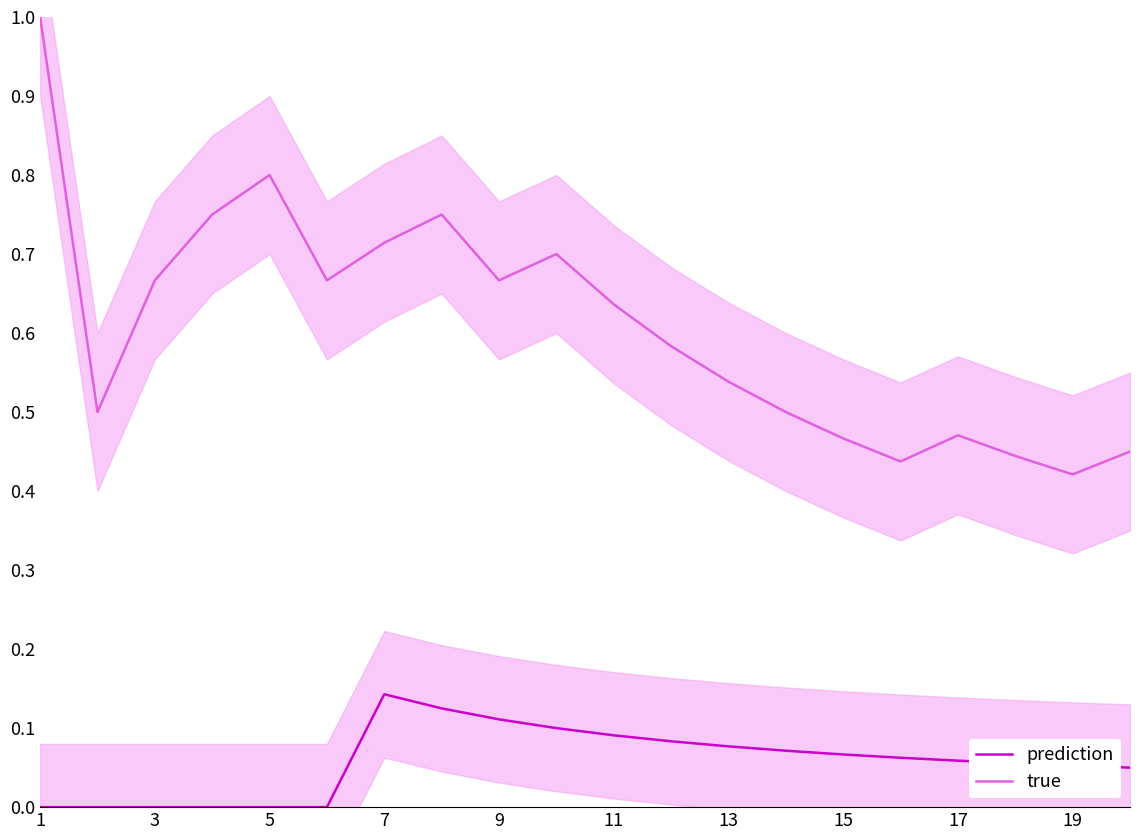

Which series changed the most between 13 and 14?

true